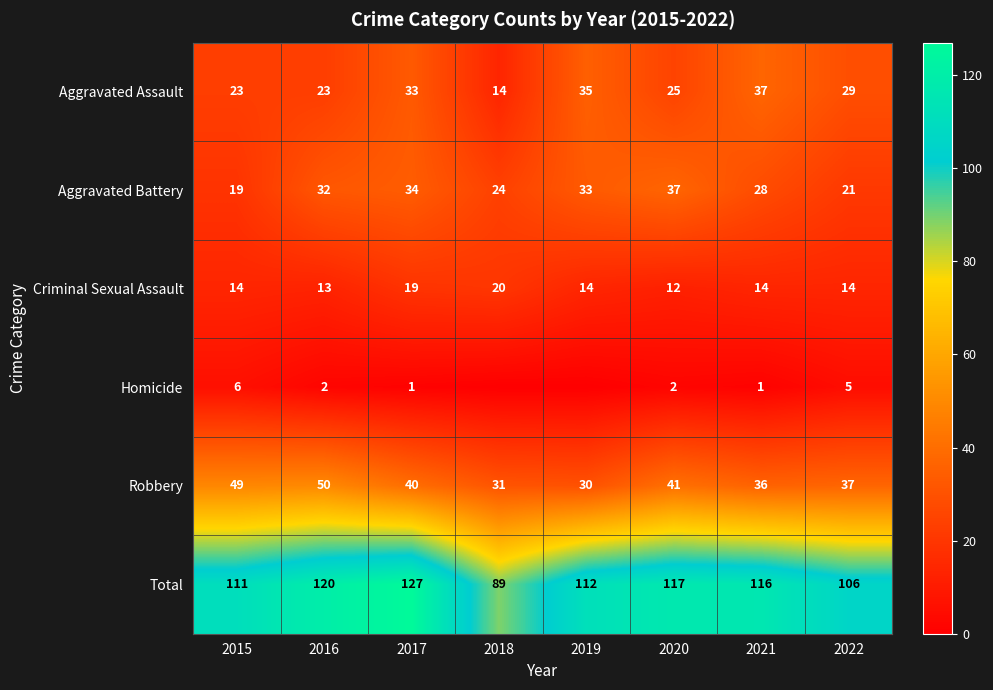

What is the average value of the Aggravated Assault series?

27